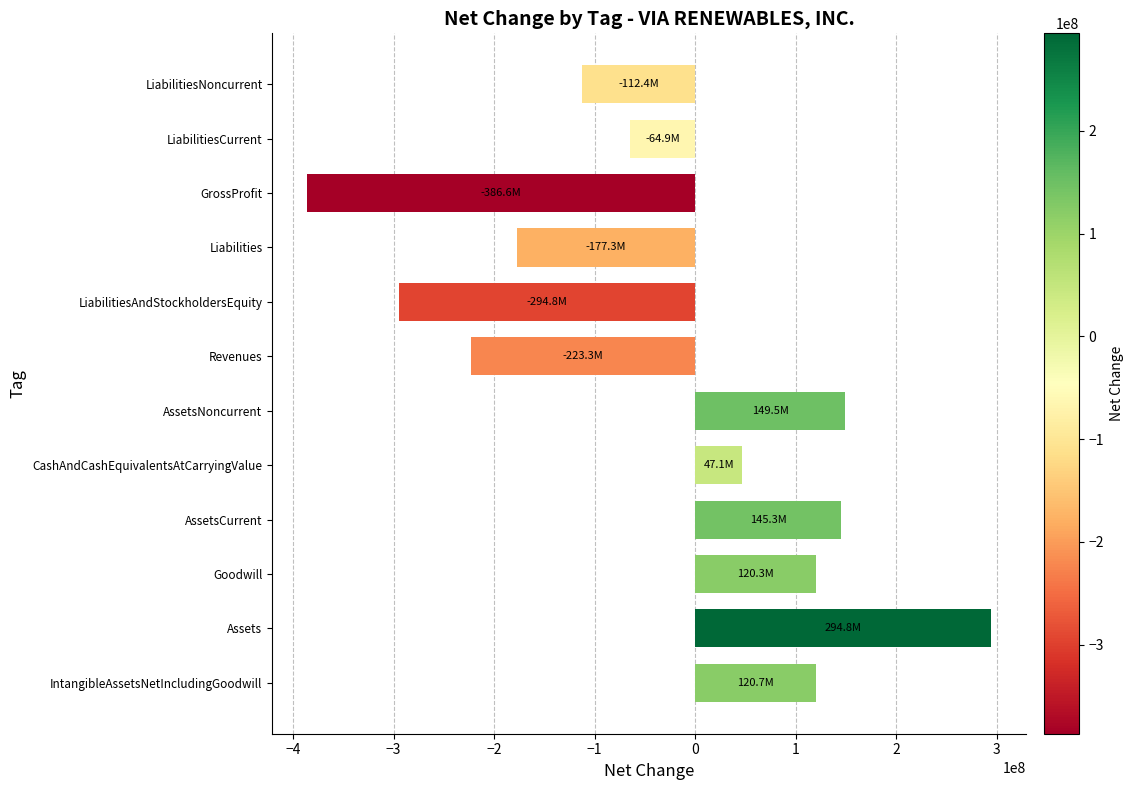

Is it true that the value at LiabilitiesAndStockholdersEquity is -294783000?

True